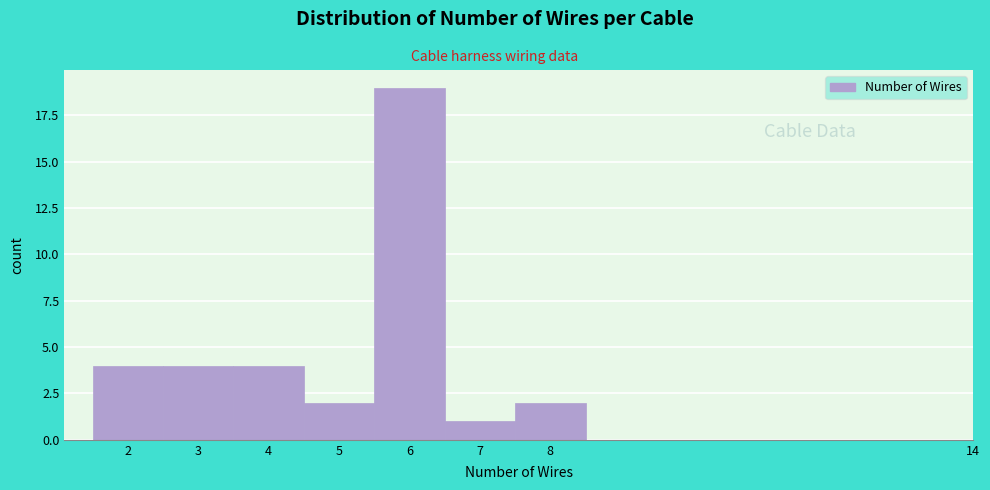

Over which range of the x-axis is the bar tallest?

5.5 to 6.5